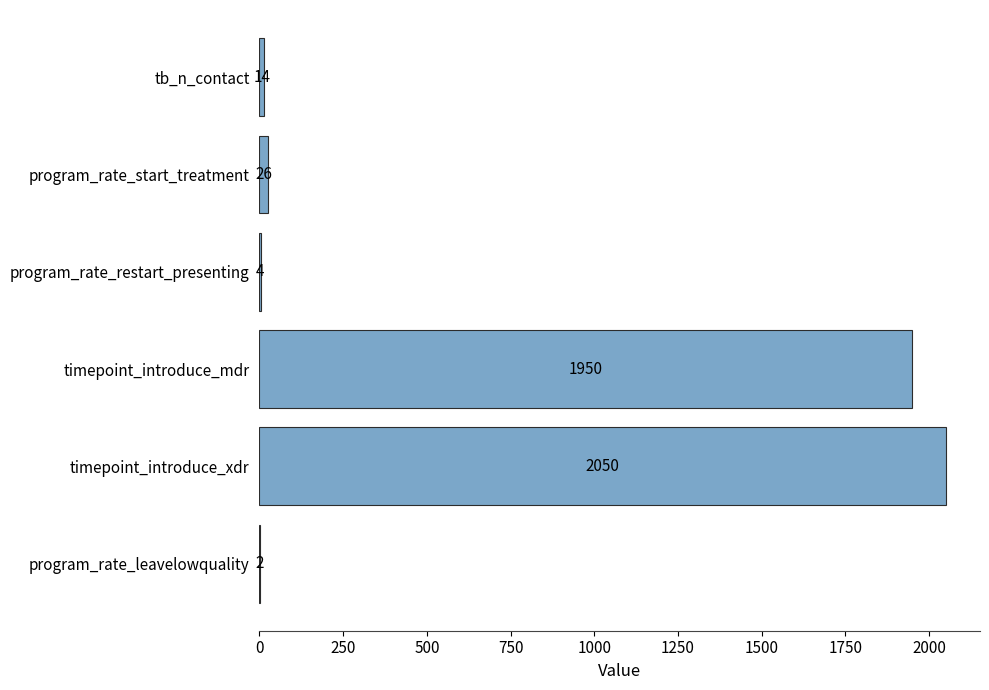

Is it true that the value at program_rate_start_treatment is 26?

True